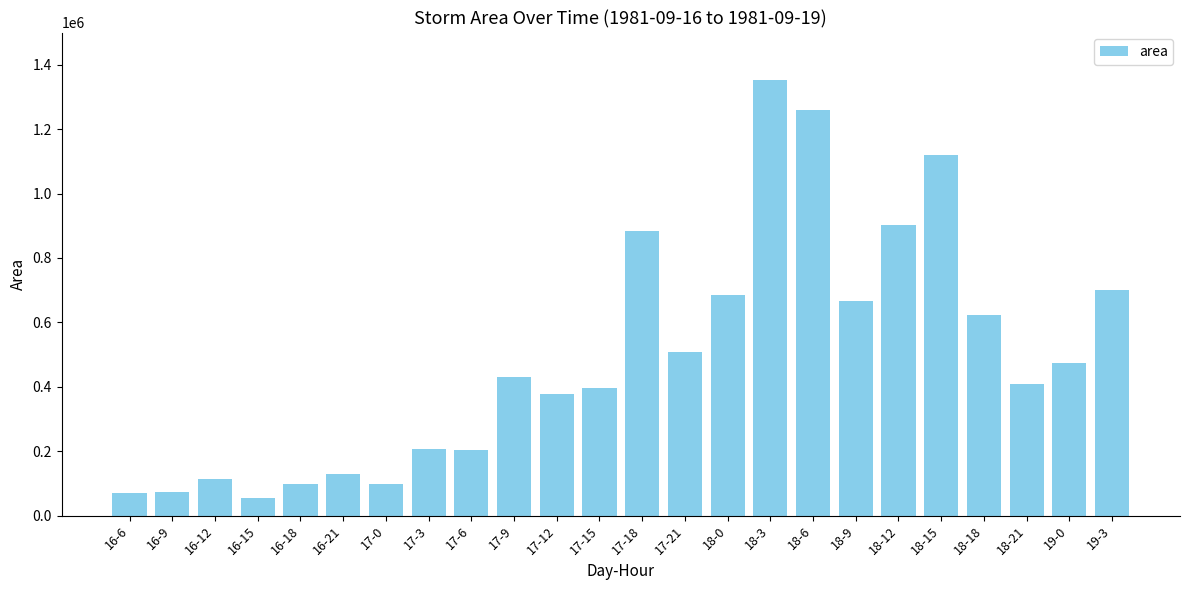

What is the maximum value shown in the chart?

1353125